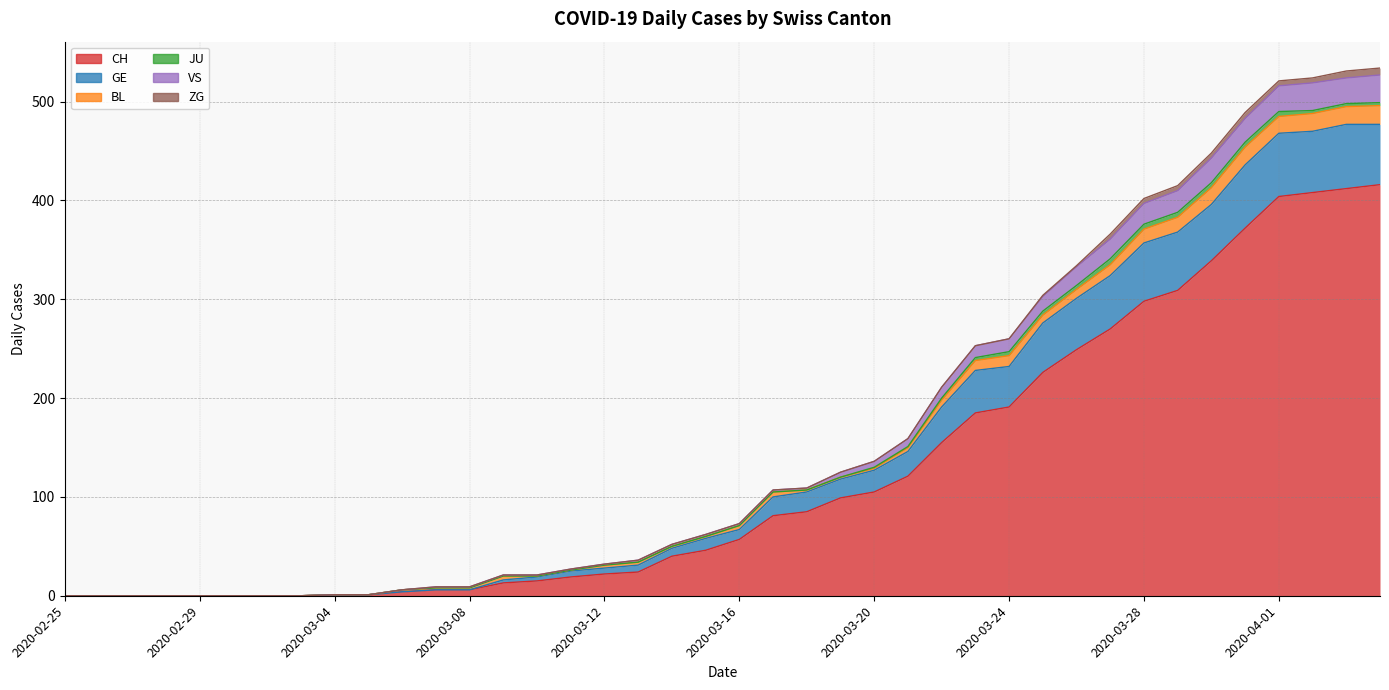

Which has a higher value, 2020-03-05 or 2020-03-03?

2020-03-05